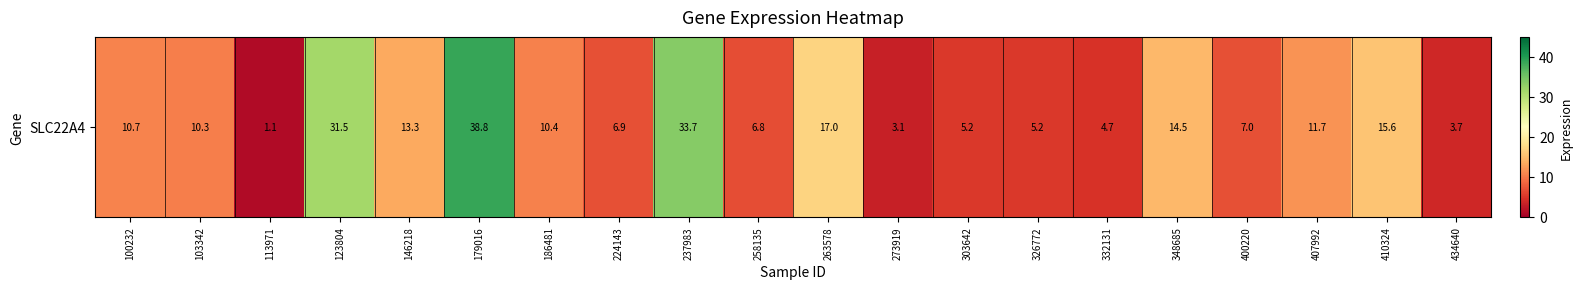

What is the approximate value at 400220?

7.0